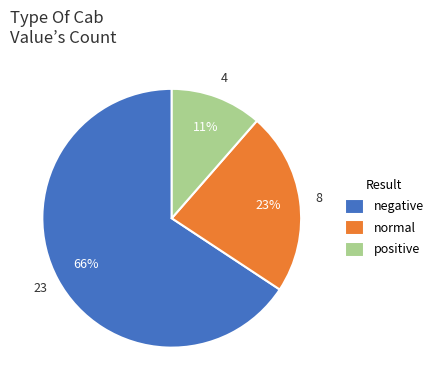

To the nearest percent, what is the combined percentage of 8 and 23?

89%